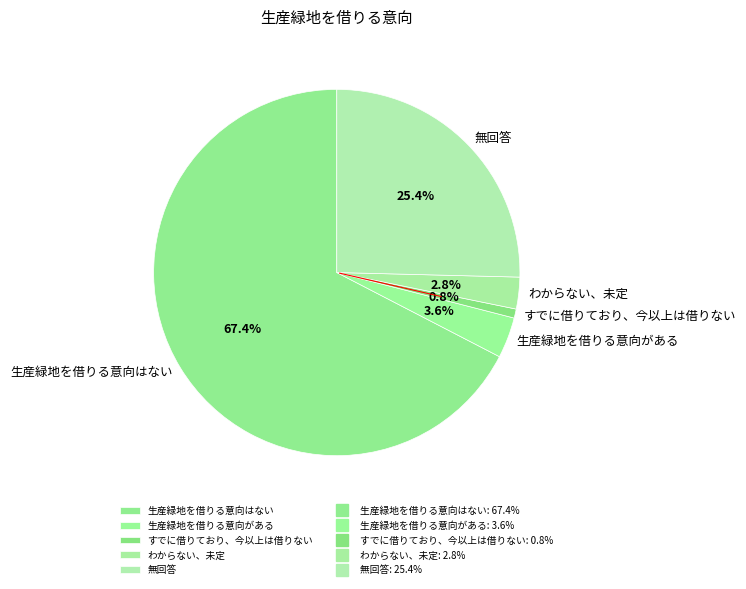

True or false: わからない、未定 accounts for 10% of the total.

False